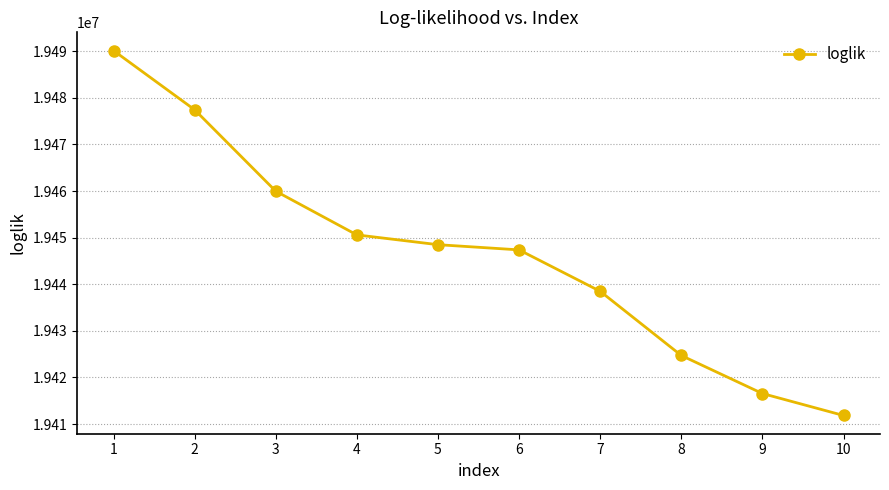

Between 4 and 1, which is larger?

1